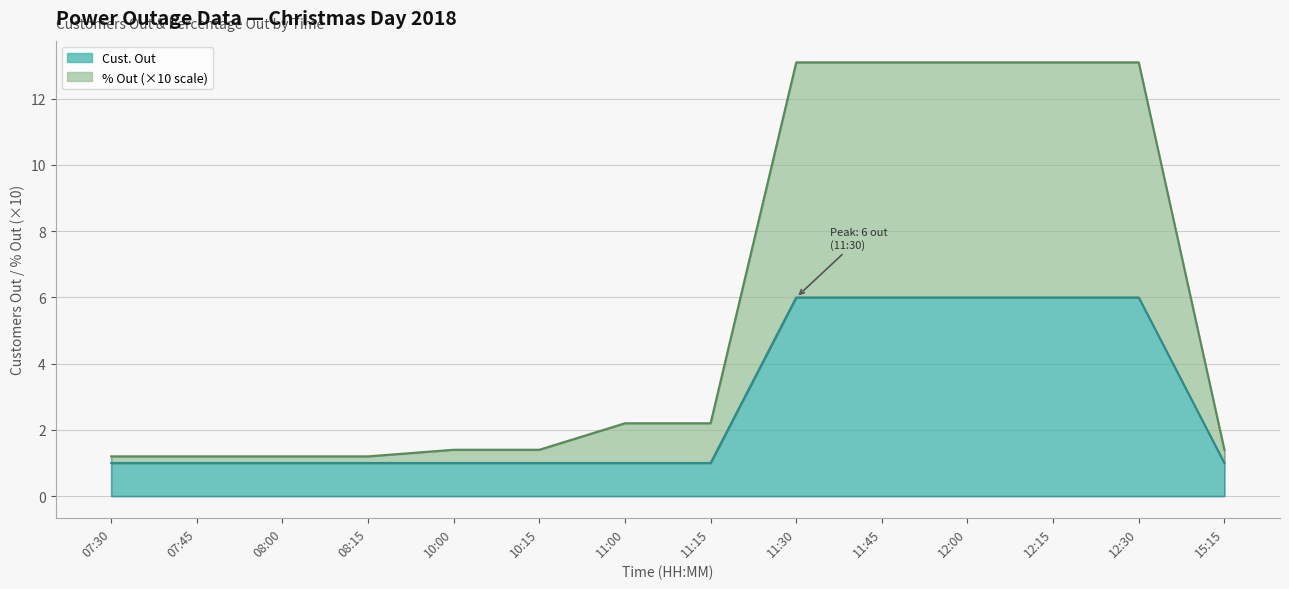

Rank the series at 10:00 from highest to lowest value.

% Out, Cust. Out